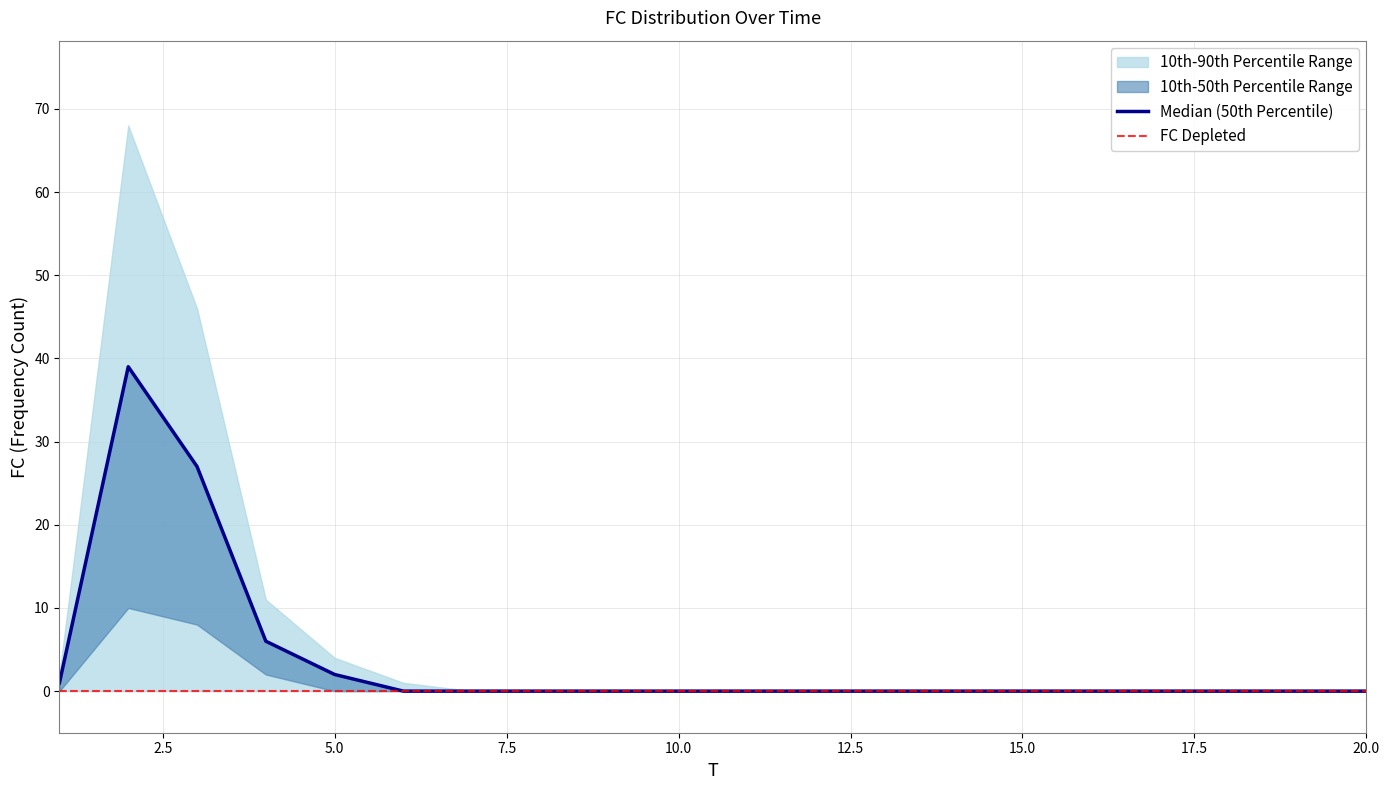

At 19, list the series in order from smallest to largest.

FC, upper_band, lower_band, median